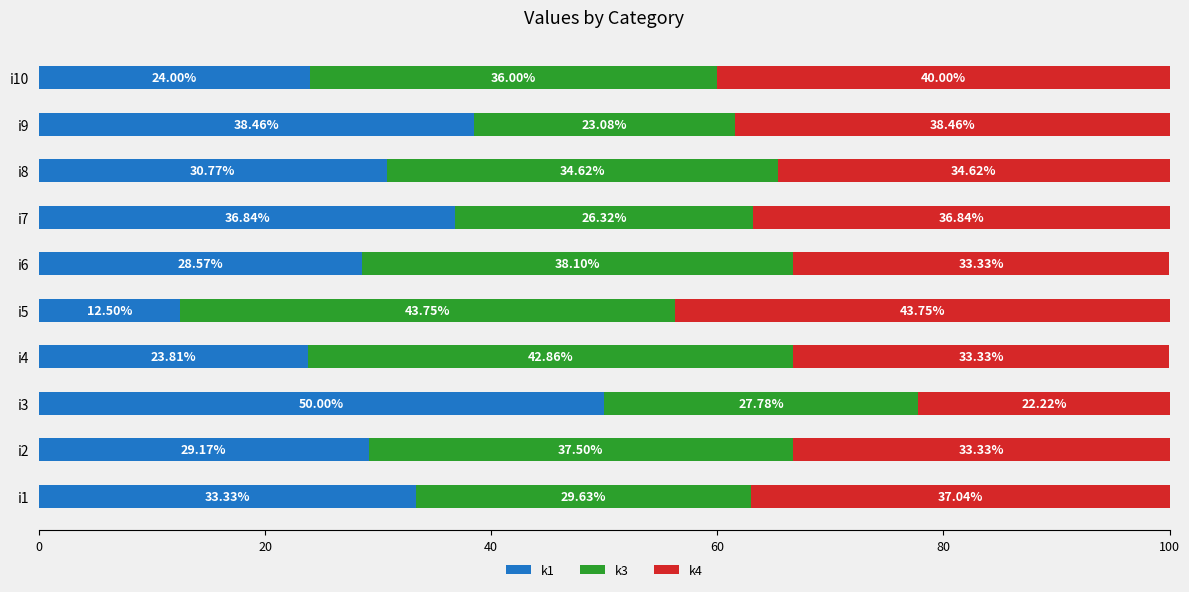

What is the difference between the second highest and minimum values in the k1 series?

26.0